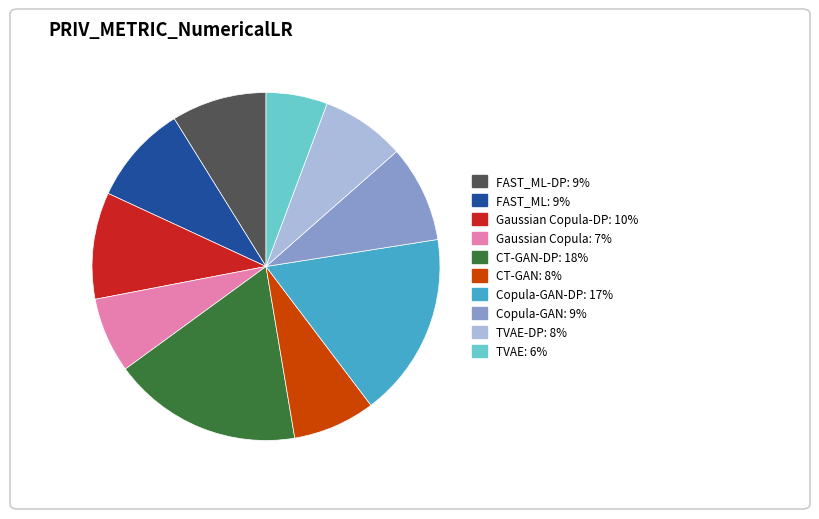

Is there any slice that represents more than half of the pie?

No